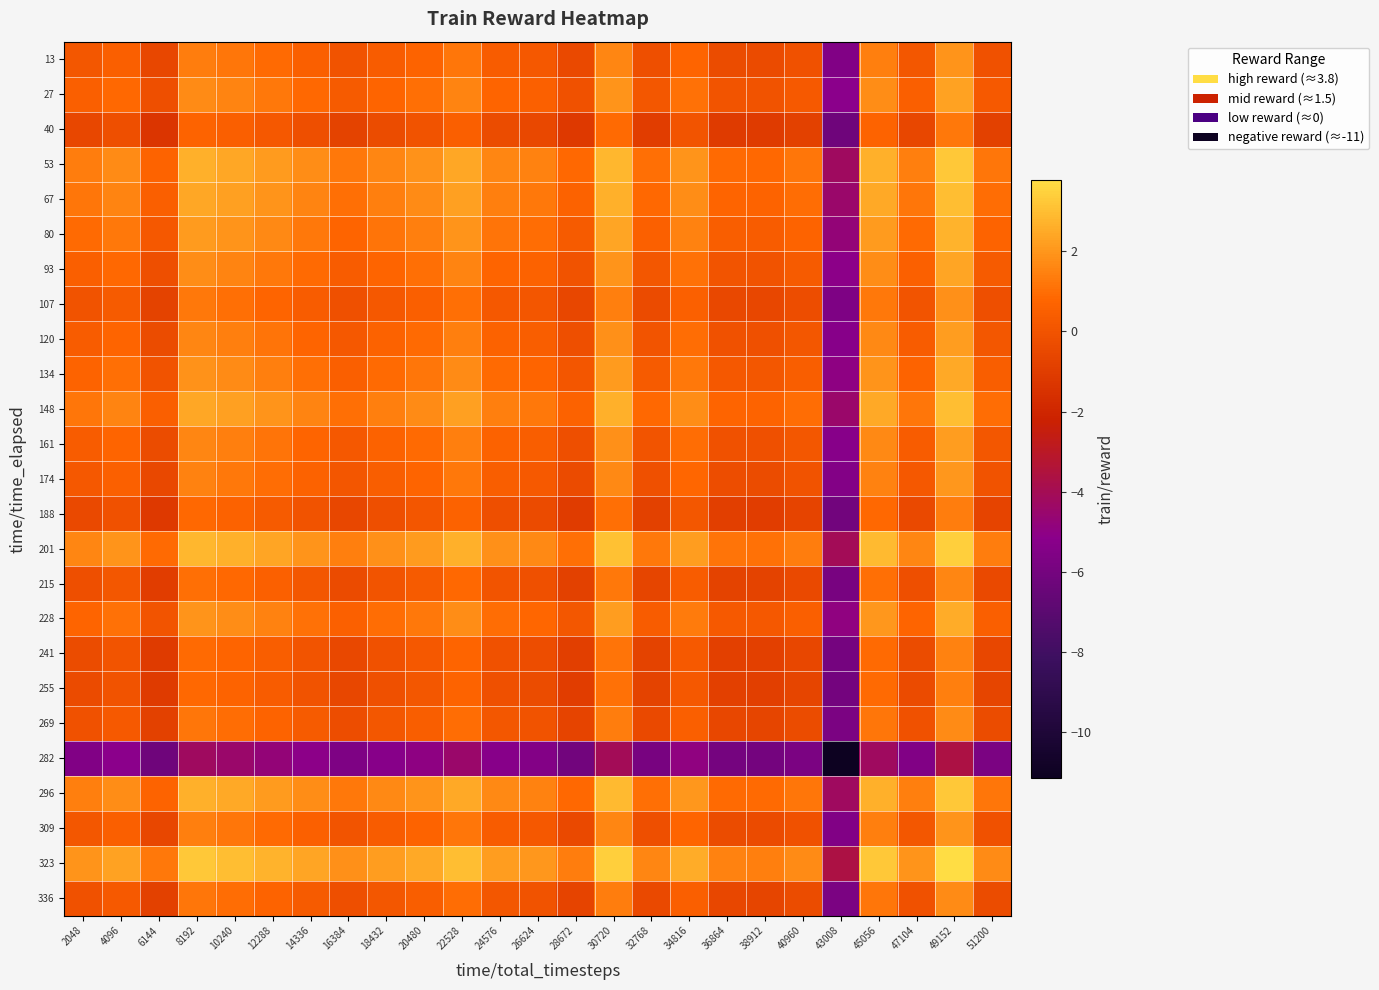

What is the spread (max minus min) of values at 43008?

7.5